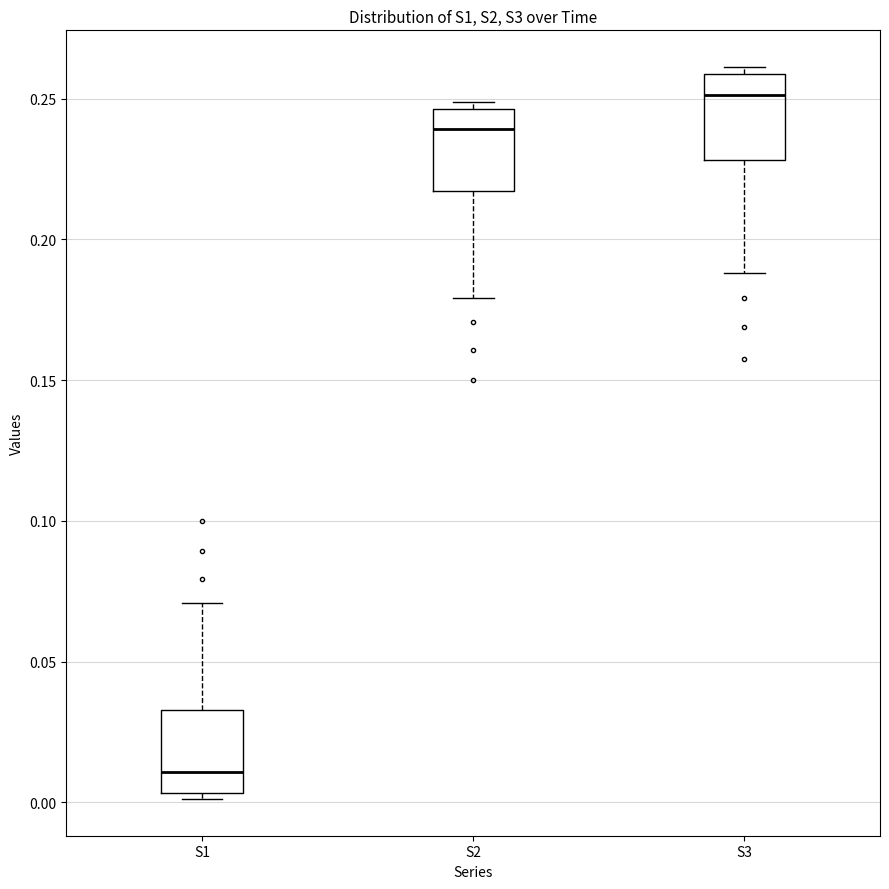

Which box has the highest median line?

S3